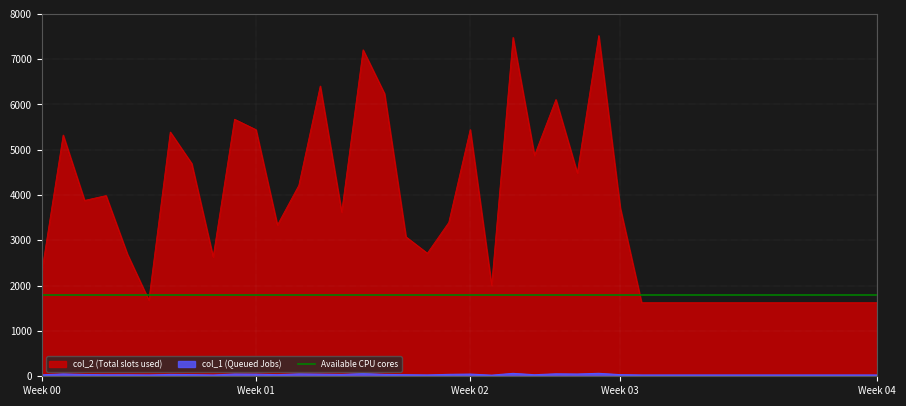

At how many categories does at least one series exceed 226?

40